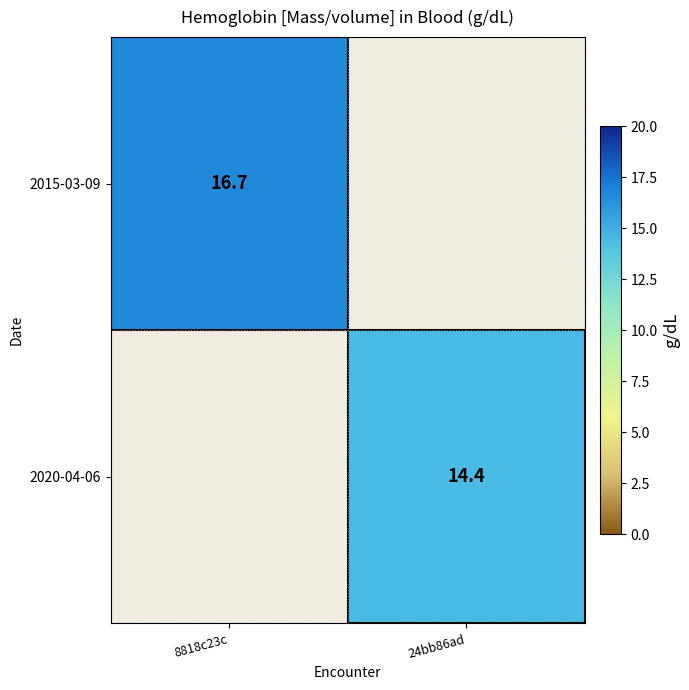

The 2015-03-09 series shows 16.7 at 8818c23c. True or false?

True